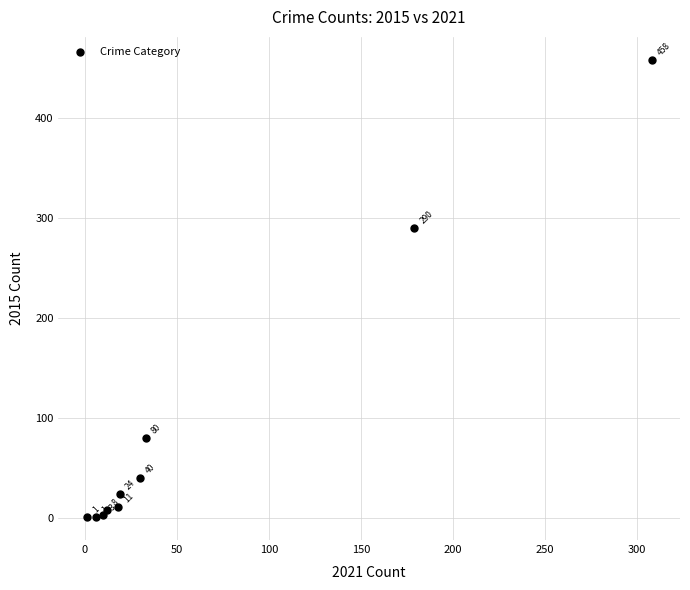

What Y value in the scatter plot is closest to 229?

290